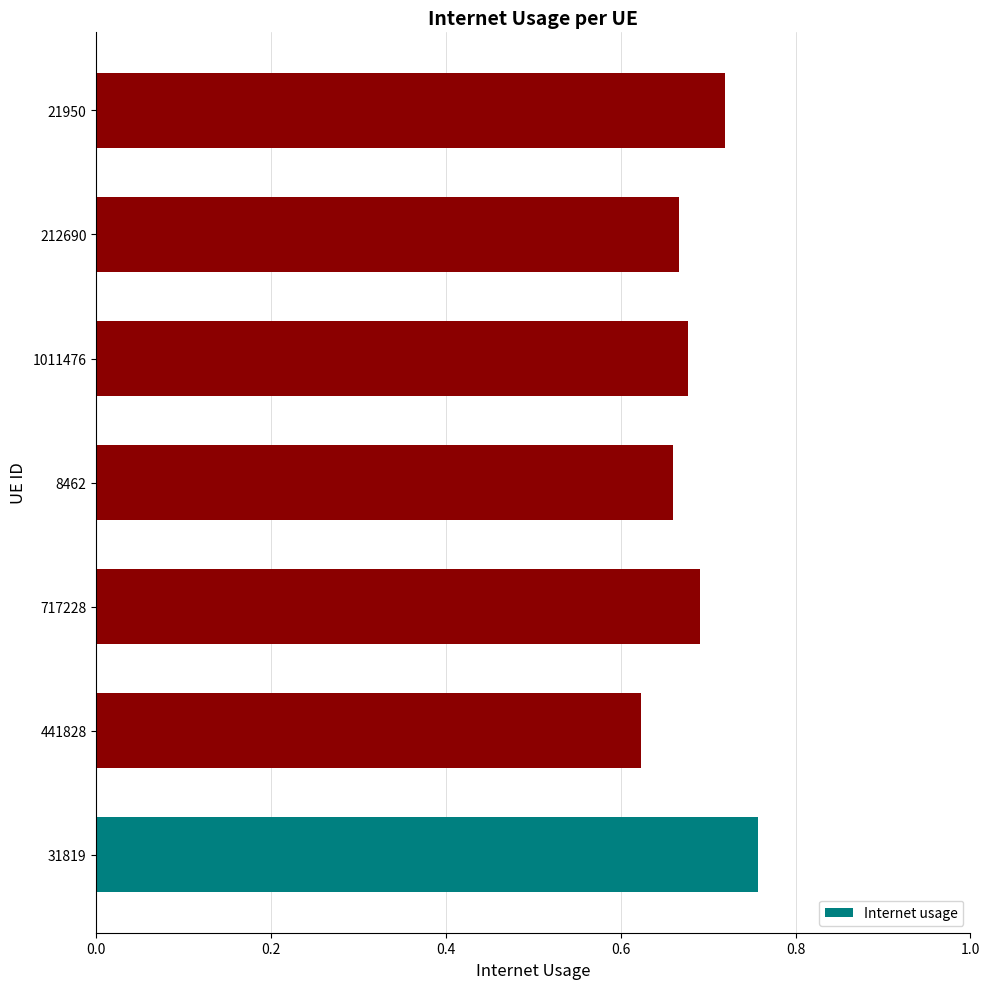

The chart shows a value of 0.7 at 8462. True or false?

True